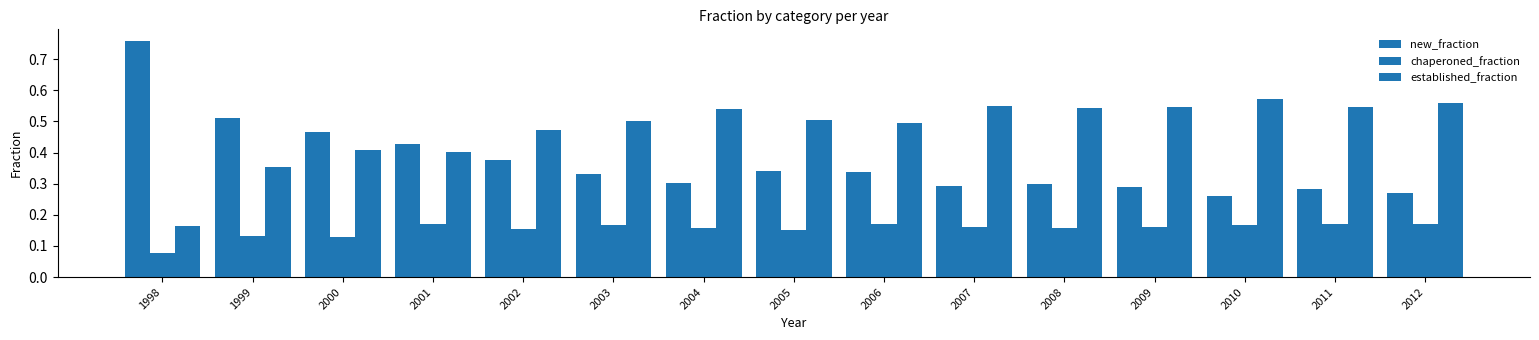

Which series has the largest range (max minus min)?

new_fraction